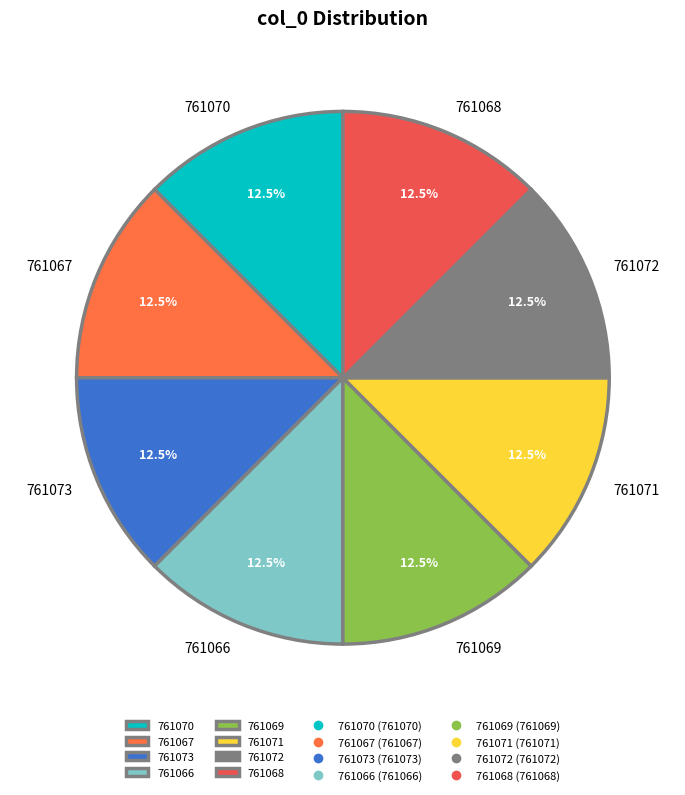

What is the ratio of the value at 761072 to the value at 761071?

1.0